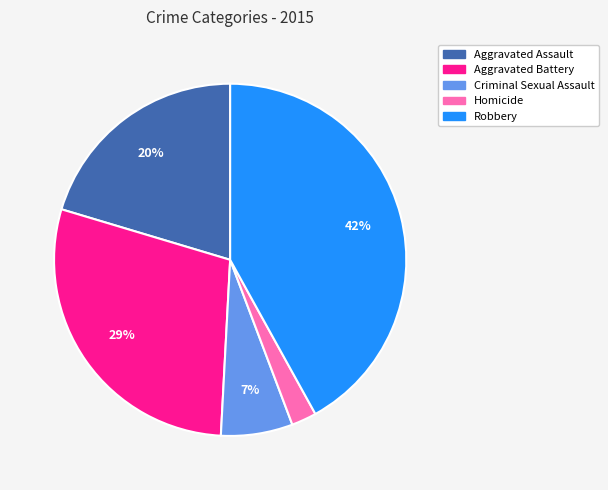

True or false: Criminal Sexual Assault accounts for 1% of the total.

False